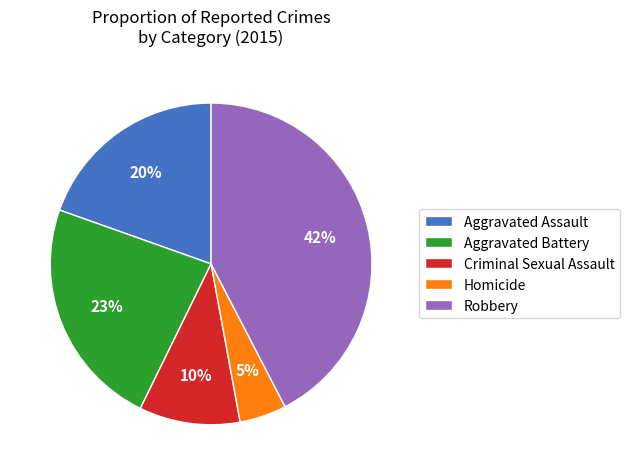

Rank the categories by value from highest to lowest.

Robbery, Aggravated Battery, Aggravated Assault, Criminal Sexual Assault, Homicide